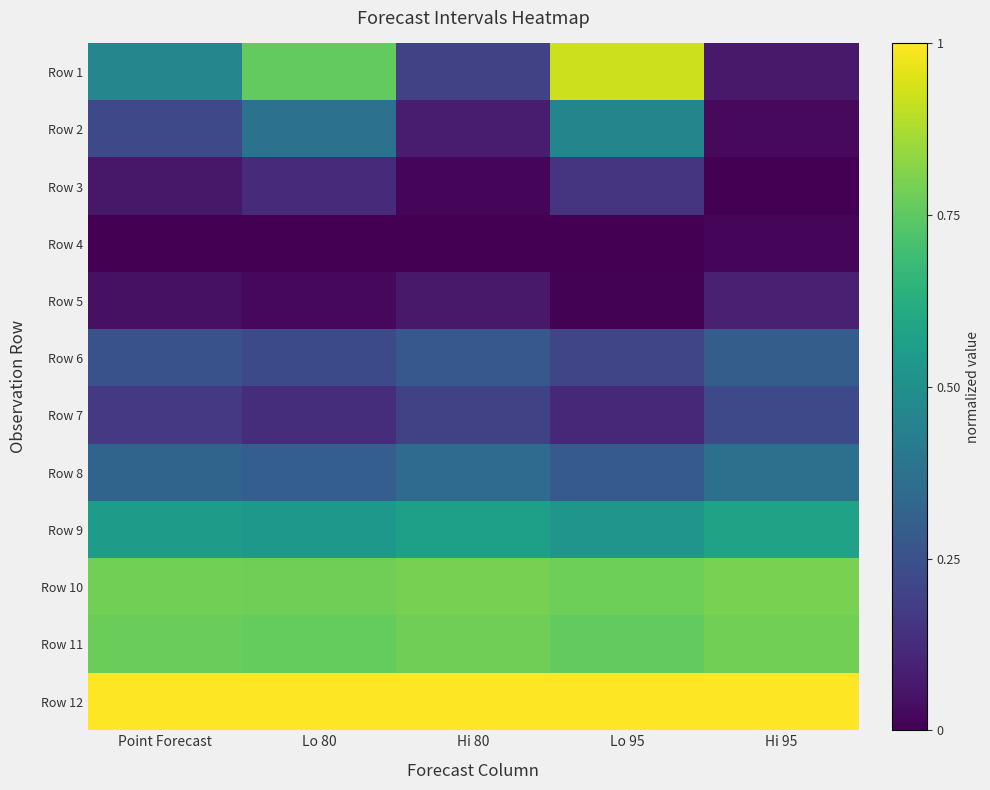

What is the difference between the highest and lowest values at Hi 95?

1.0